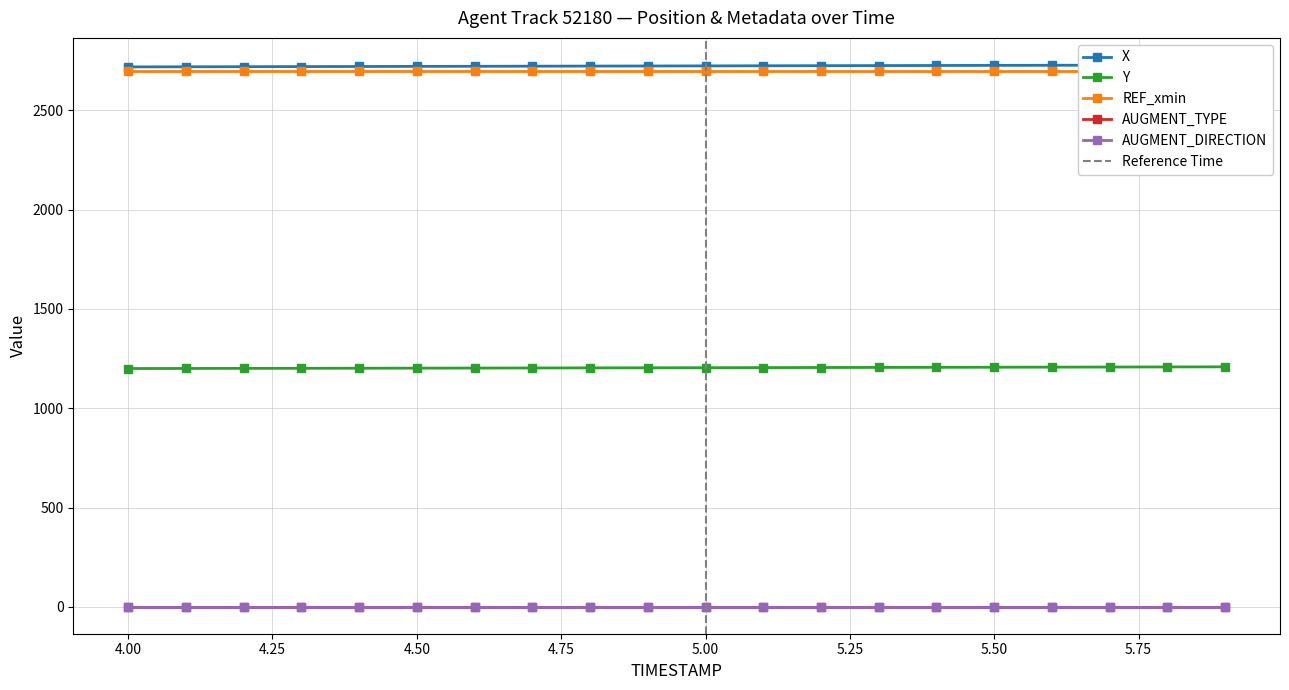

Which series has the largest range (max minus min)?

X